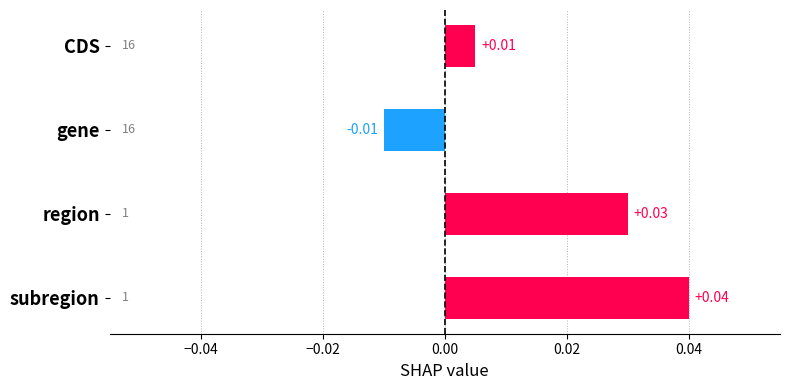

Are the bars grouped side by side (vs. stacked)?

No